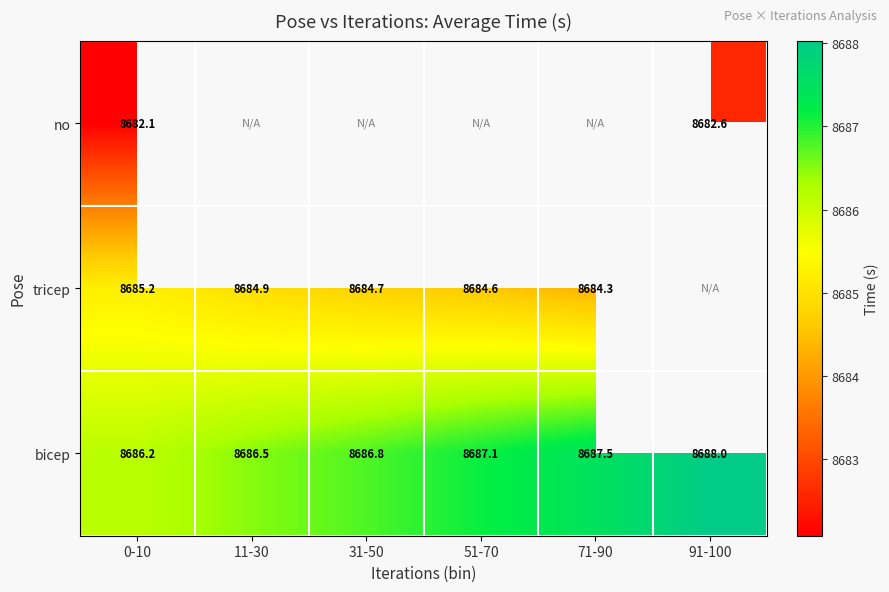

What is the difference between the tricep values at 0-10 and 71-90?

0.9